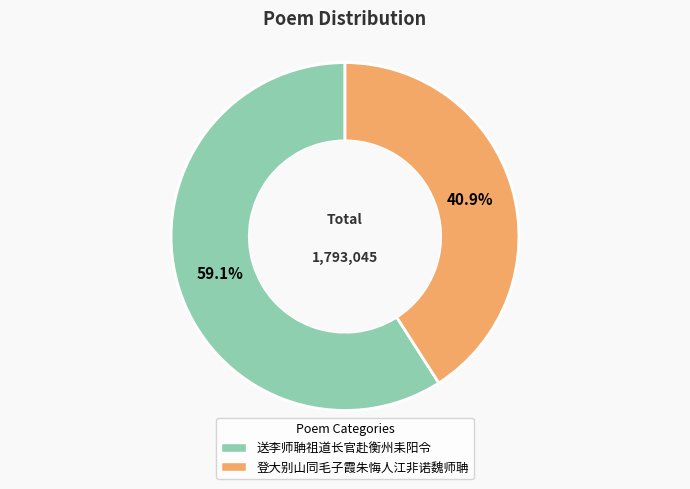

Do 登大别山同毛子霞朱悔人江非诺魏师聃 and 送李师聃祖道长官赴衡州耒阳令 together represent more than half of the pie?

Yes